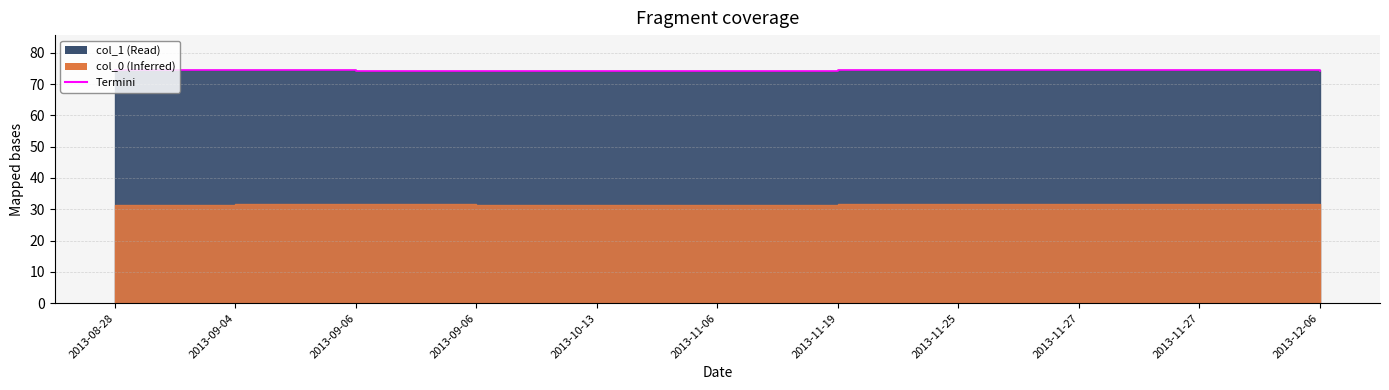

Rank the categories by value from lowest to highest.

2013-09-06, 2013-10-13, 2013-11-06, 2013-12-06, 2013-09-06, 2013-08-28, 2013-11-19, 2013-11-27, 2013-11-27, 2013-09-04, 2013-11-25